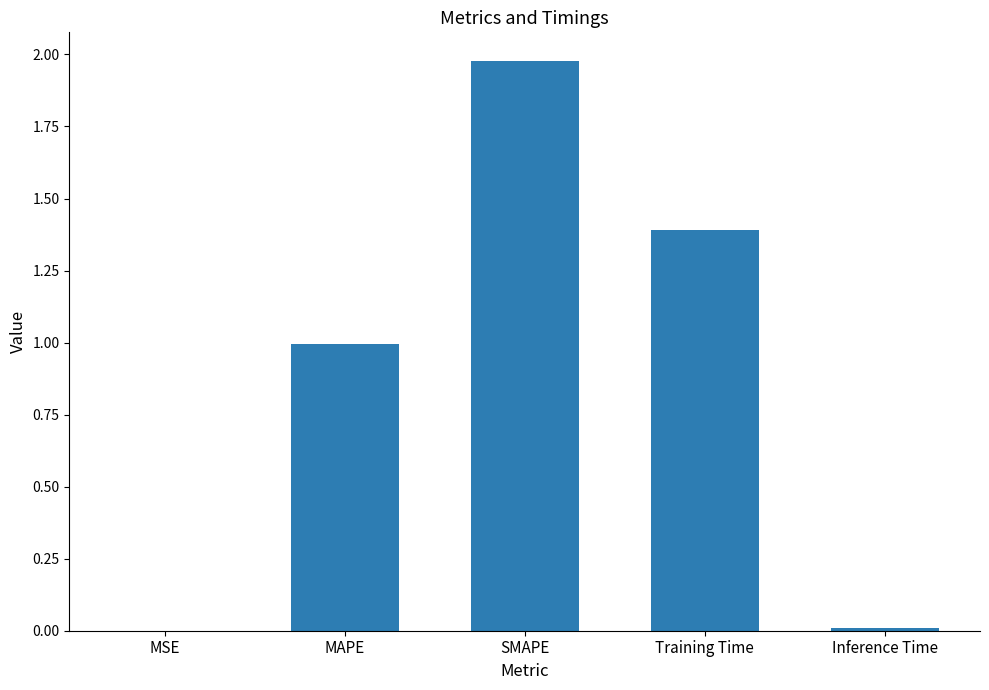

Between SMAPE and MAPE, which is larger?

SMAPE